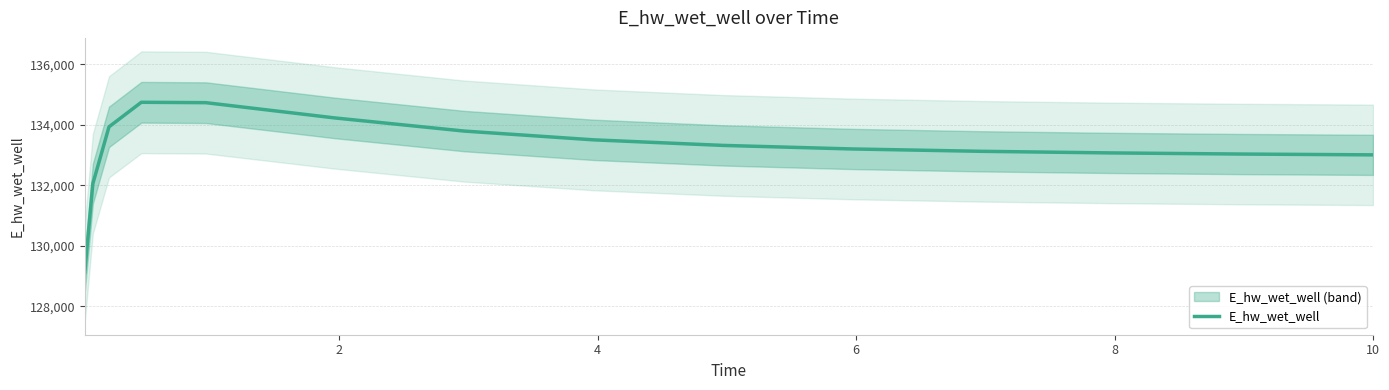

What is the maximum value for E_hw_wet_well?

134748.5